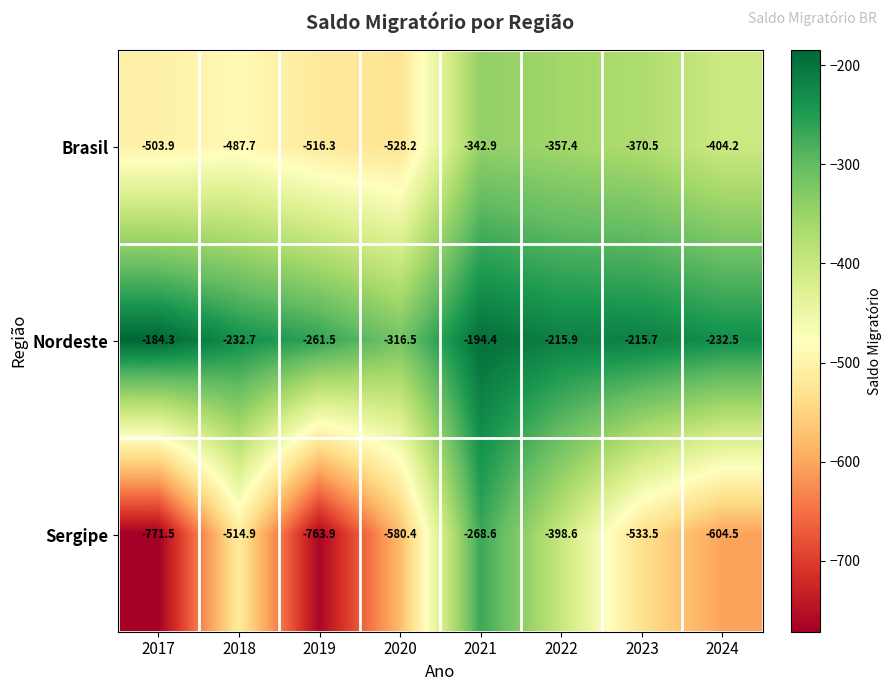

How many distinct data groups are displayed?

3